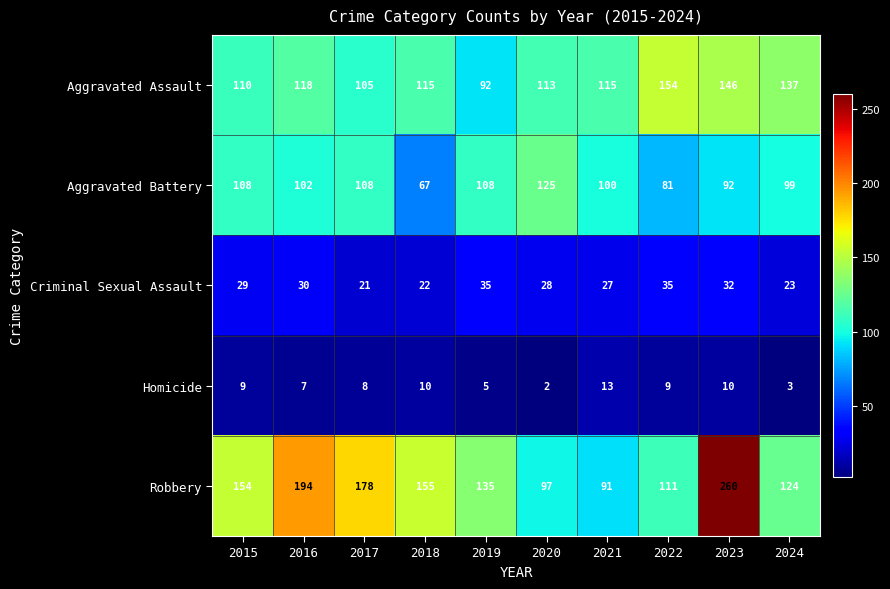

The value of Criminal Sexual Assault at 2024 is 23. True or false?

True